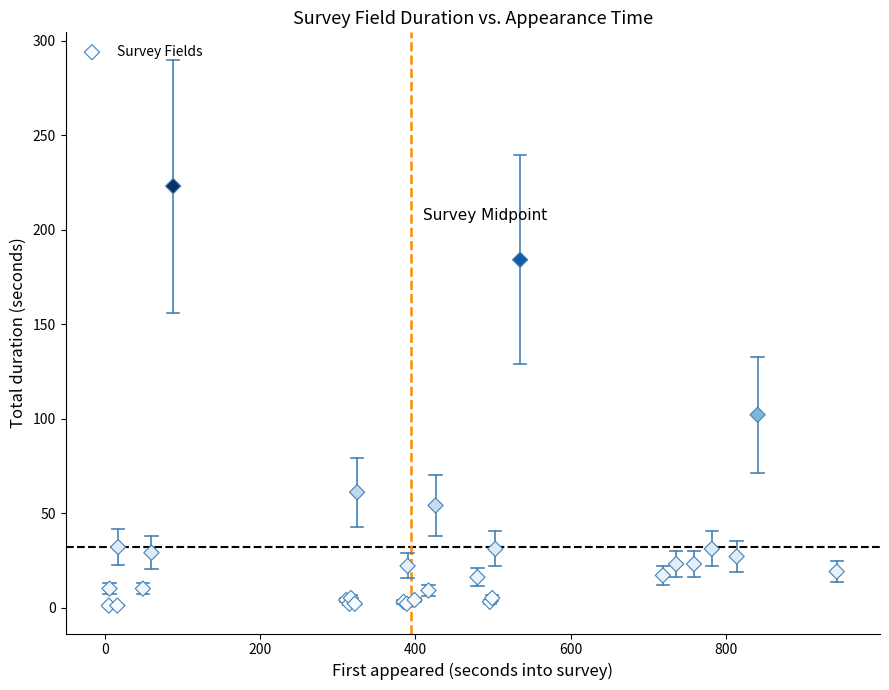

What Y value in the scatter plot is closest to 112?

102